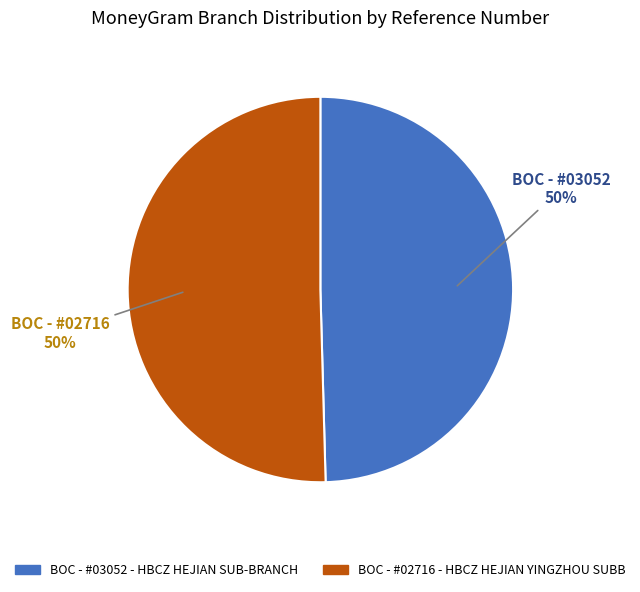

The BOC - #02716 - HBCZ HEJIAN YINGZHOU SUBB slice represents 65% of the pie. True or false?

False